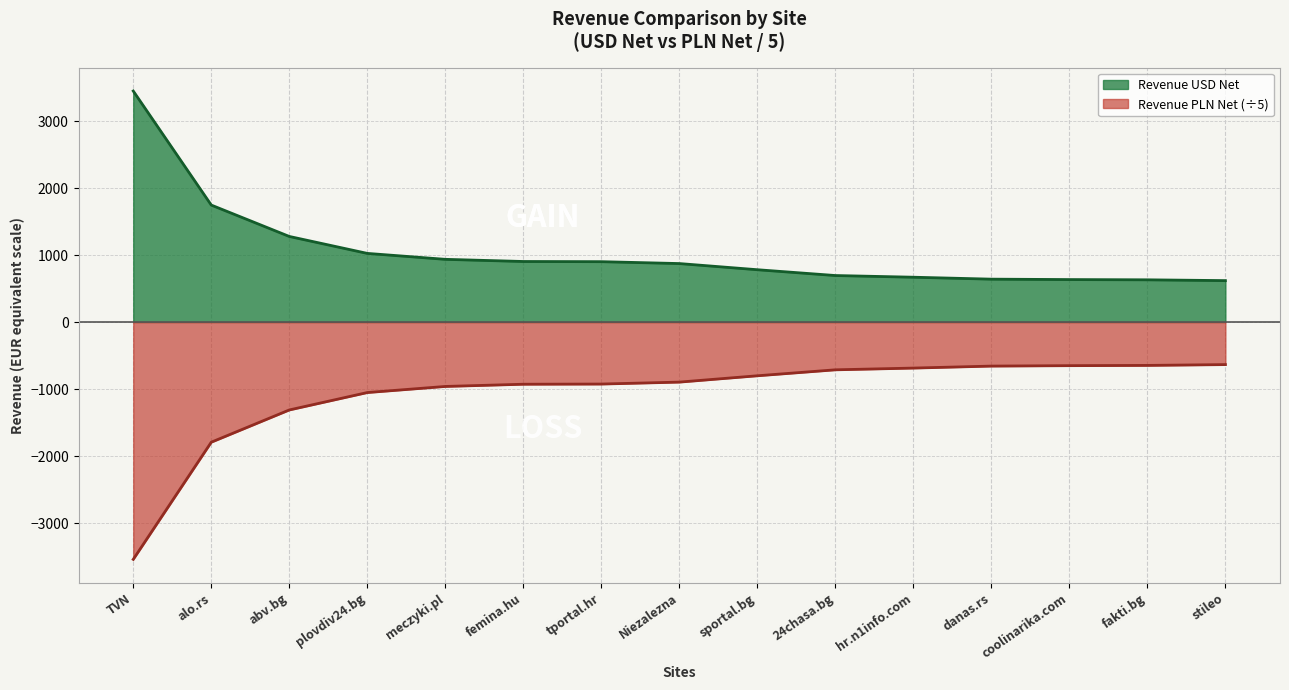

Is it true that Revenue USD Net equals 872.9 at Niezalezna?

True